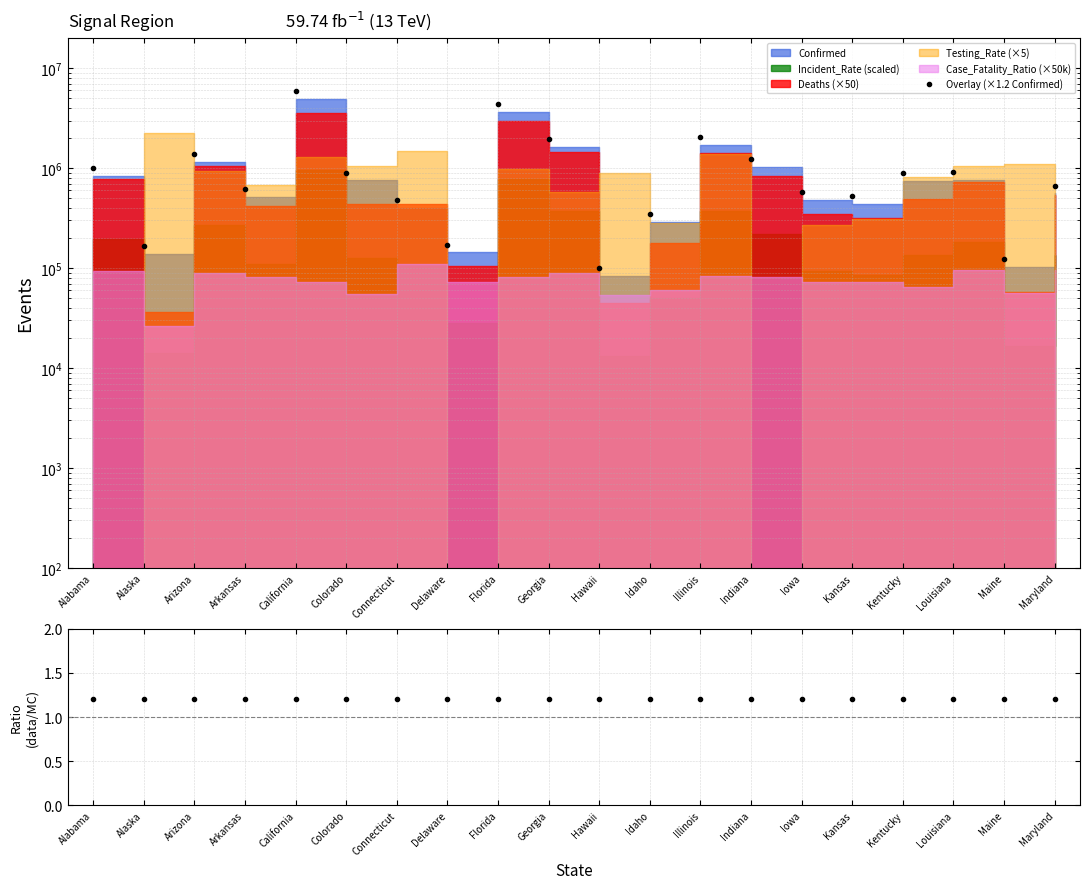

Reading left to right, extract all data points from this chart.

Overlay (×1.2 Confirmed): Alabama=997398.0	Alaska=165464.4	Arizona=1395860.4	Arkansas=615036.0	California=5889760.8	Colorado=905780.4	Connecticut=483099.6	Delaware=172275.6	Florida=4428974.4	Georgia=1960911.6	Hawaii=100784.4	Idaho=349046.4	Illinois=2034644.4	Indiana=1226180.4	Iowa=580483.2	Kansas=522184.8	Kentucky=891787.2	Louisiana=910165.2	Maine=124405.2	Maryland=671715.6
Ratio (data/MC): Alabama=1.2	Alaska=1.2	Arizona=1.2	Arkansas=1.2	California=1.2	Colorado=1.2	Connecticut=1.2	Delaware=1.2	Florida=1.2	Georgia=1.2	Hawaii=1.2	Idaho=1.2	Illinois=1.2	Indiana=1.2	Iowa=1.2	Kansas=1.2	Kentucky=1.2	Louisiana=1.2	Maine=1.2	Maryland=1.2